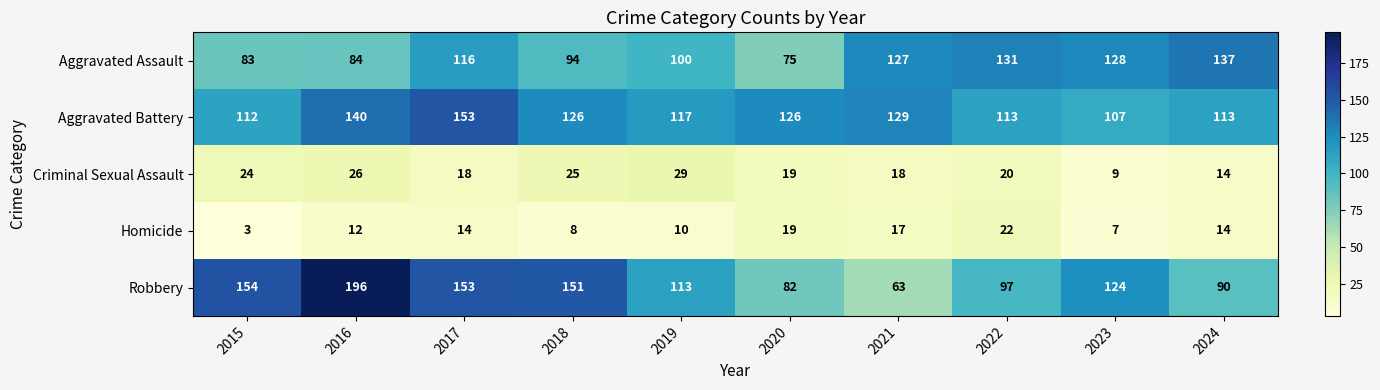

The value of Aggravated Assault at 2015 is 83. True or false?

True